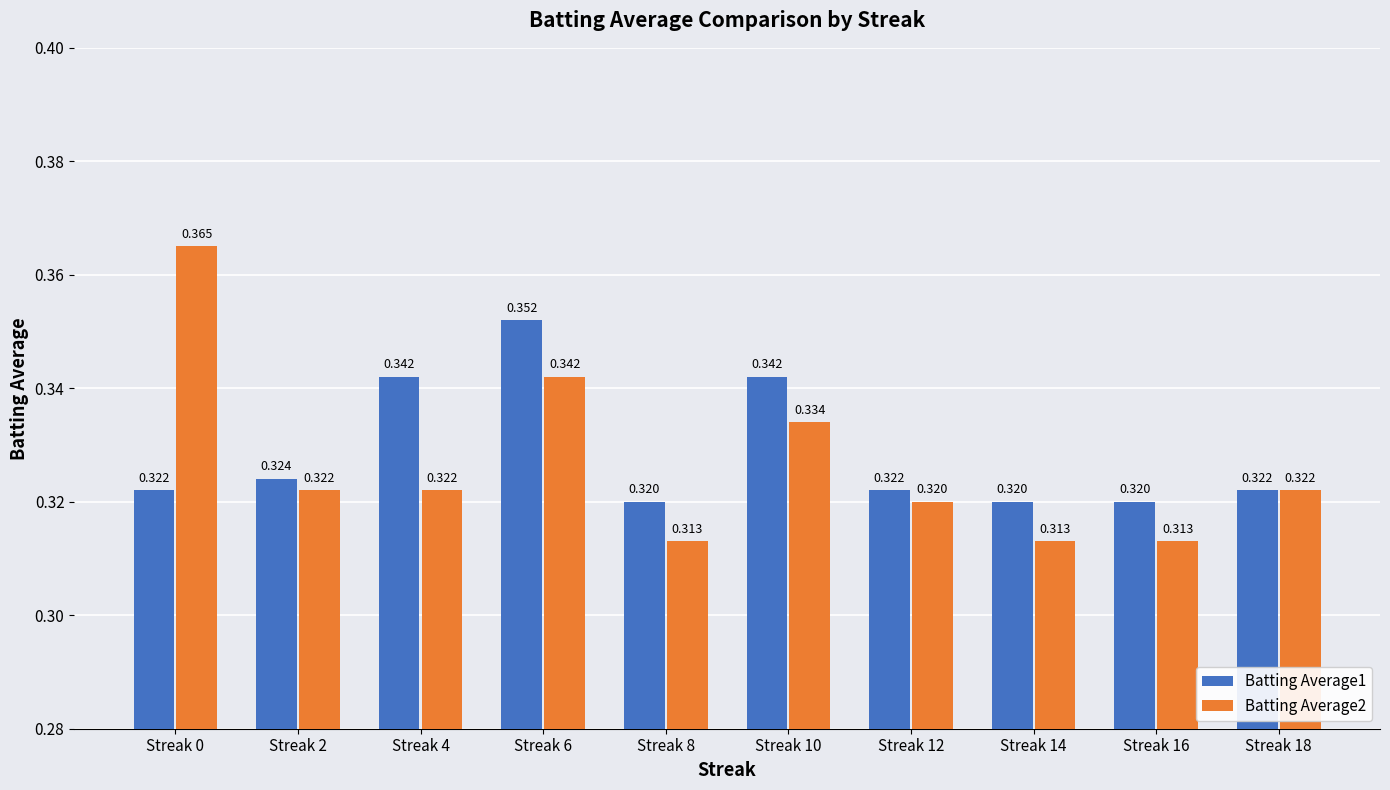

Count the number of data series in this chart.

2